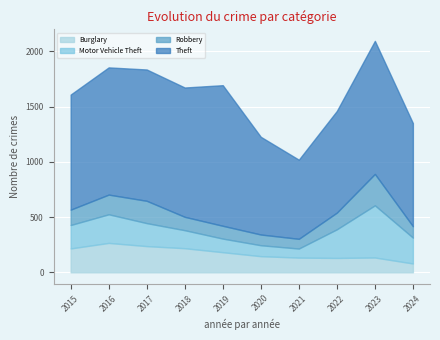

What are all the series names shown in the legend?

Burglary, Motor Vehicle Theft, Robbery, Theft